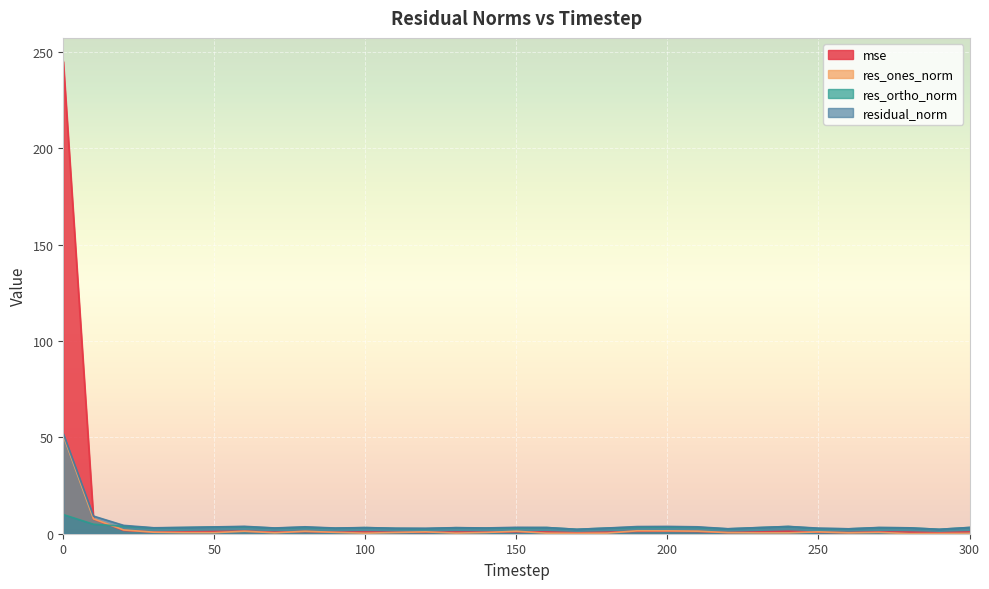

What is the lowest value of the res_ortho_norm series?

2.3